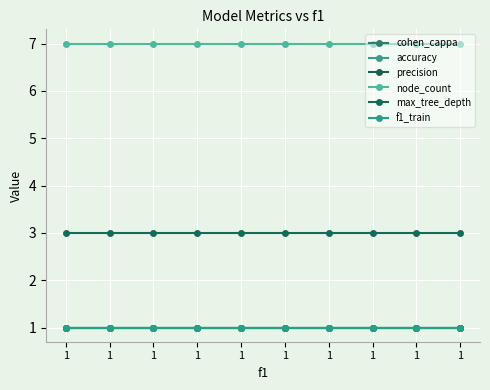

Is this an area chart (filled region under the line)?

No